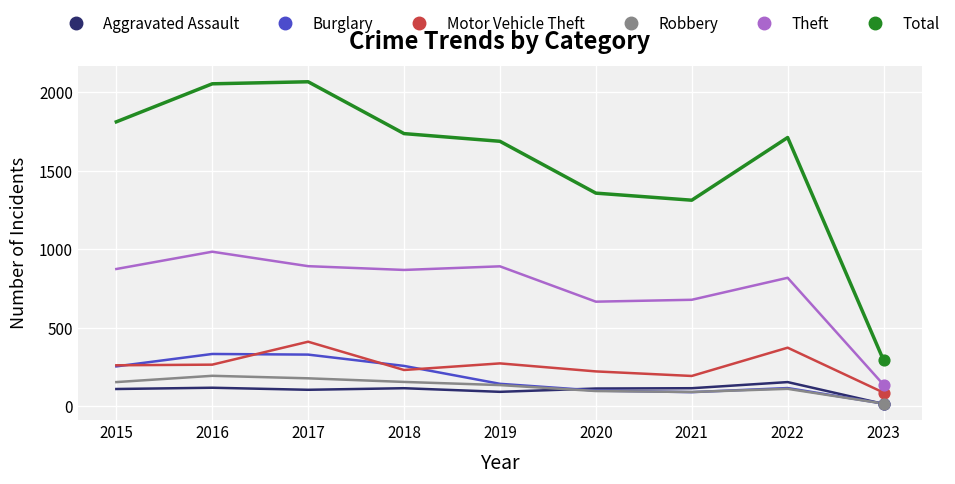

Is the value of Aggravated Assault at 2022 greater than the value of Theft at 2022?

No